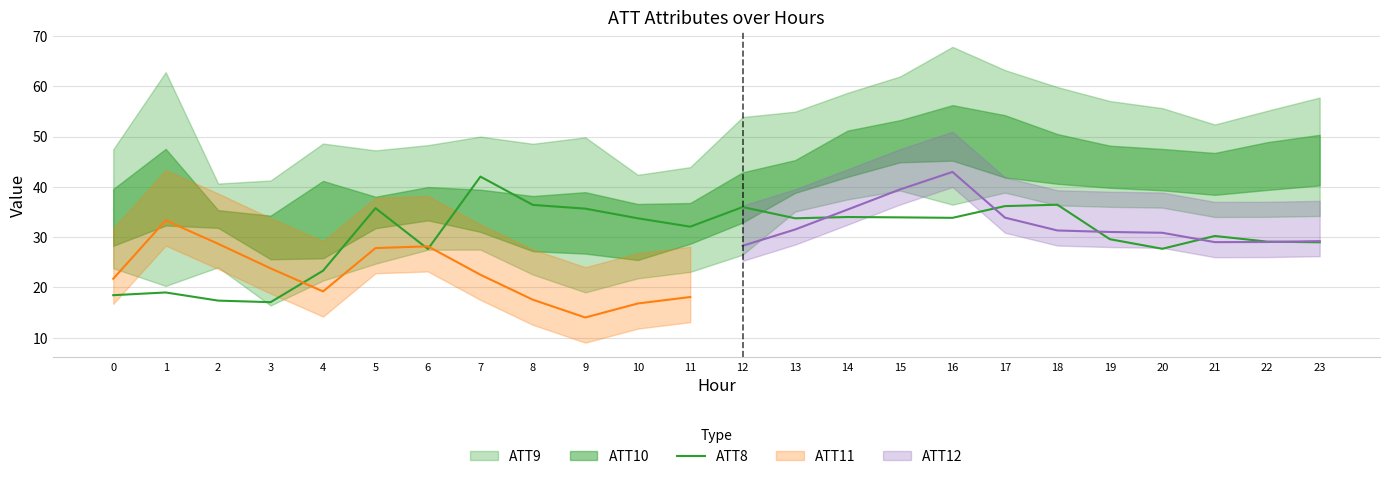

What is the approximate value at 17?

36.2